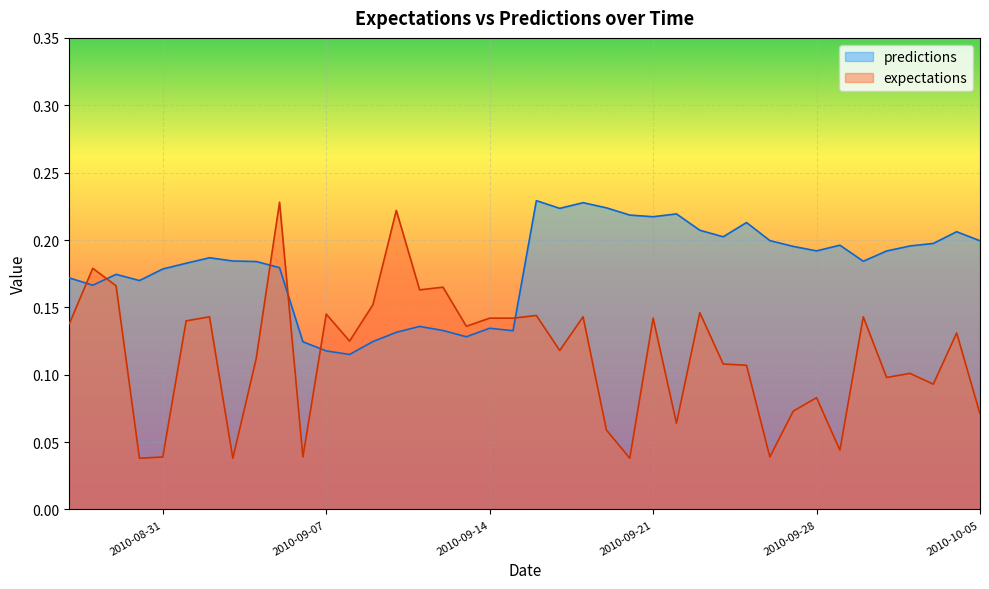

Is the value of expectations at 2010-9-3 greater than the value of predictions at 2010-10-3?

No